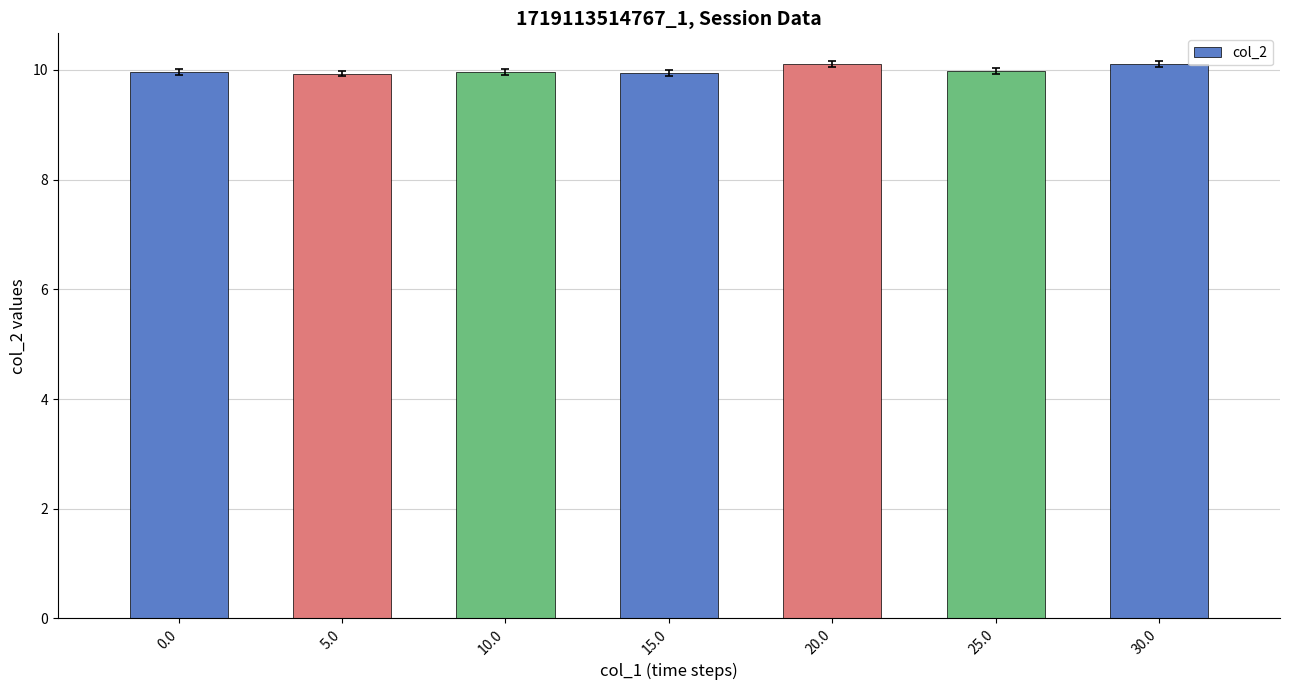

What is the sum of all values?

70.0